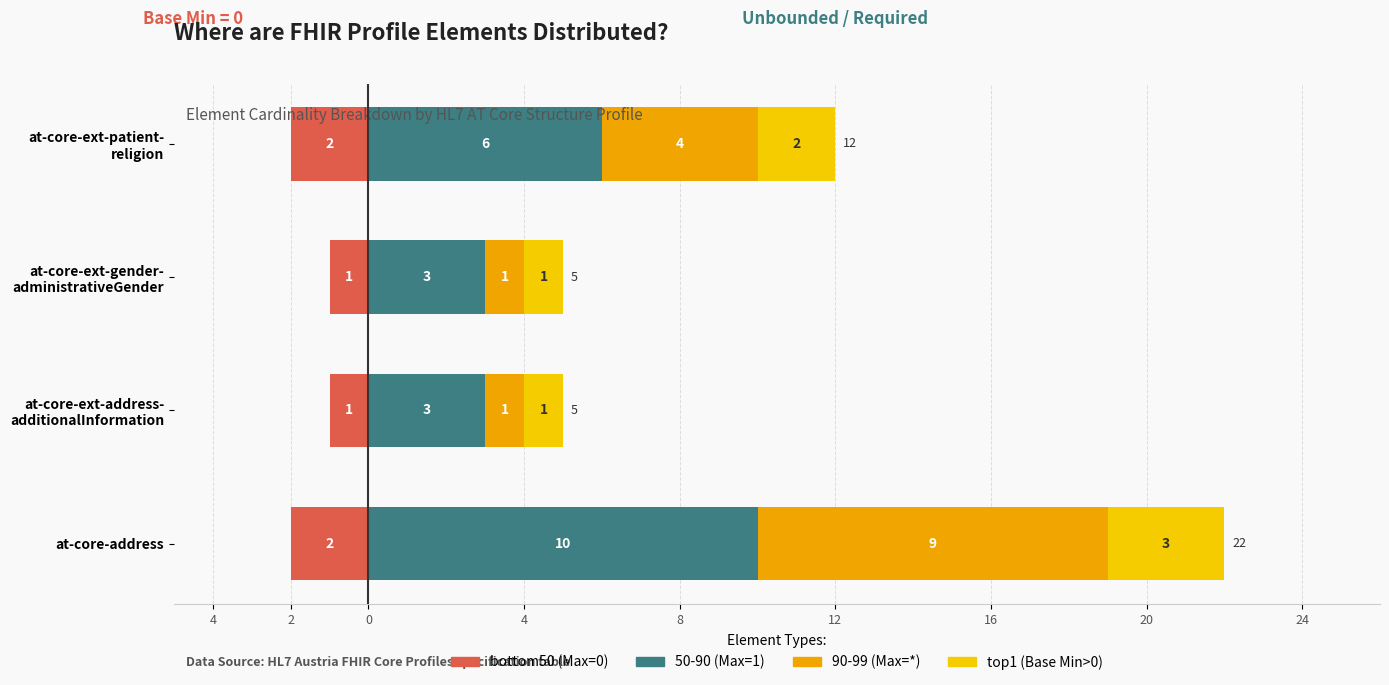

What is the difference between the highest and lowest values at at-core-ext-gender- administrativeGender?

4